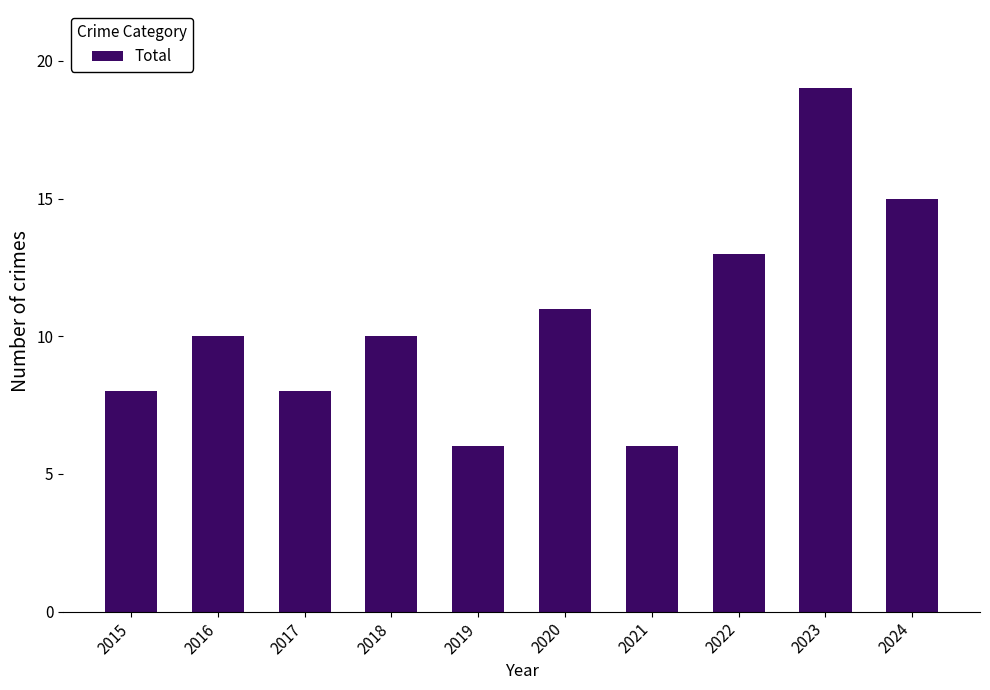

What is the difference between the maximum and second lowest values?

13